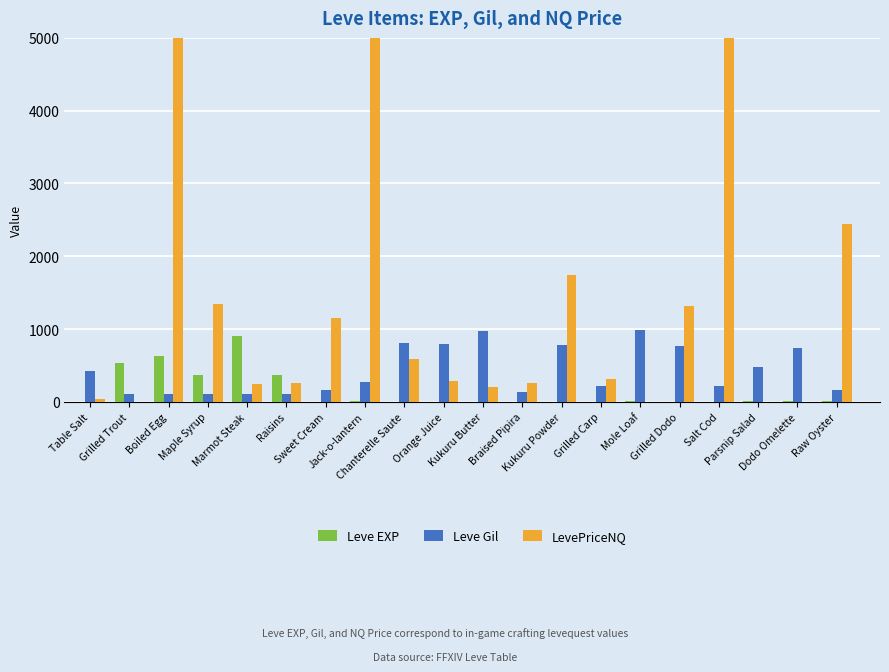

Is it true that Leve Gil equals 70 at Grilled Carp?

False